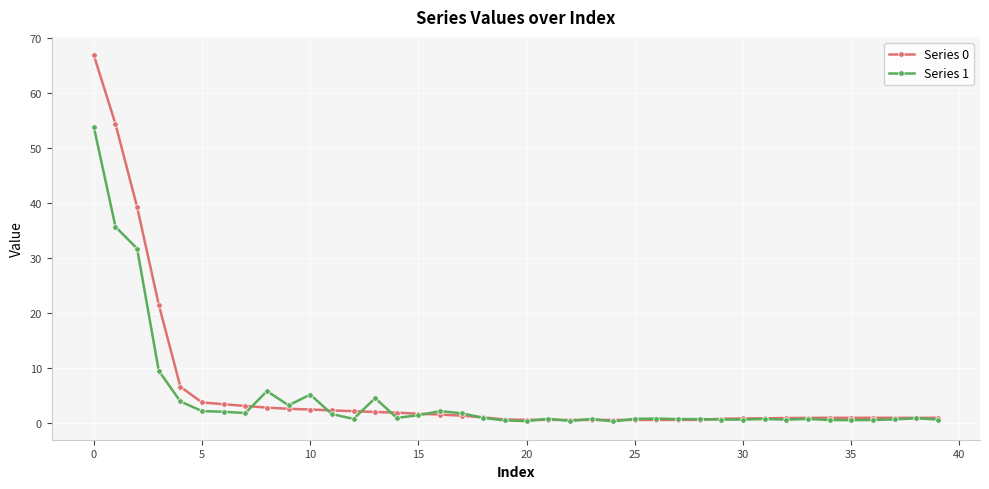

True or false: Series 1 and Series 0 intersect in this chart.

True